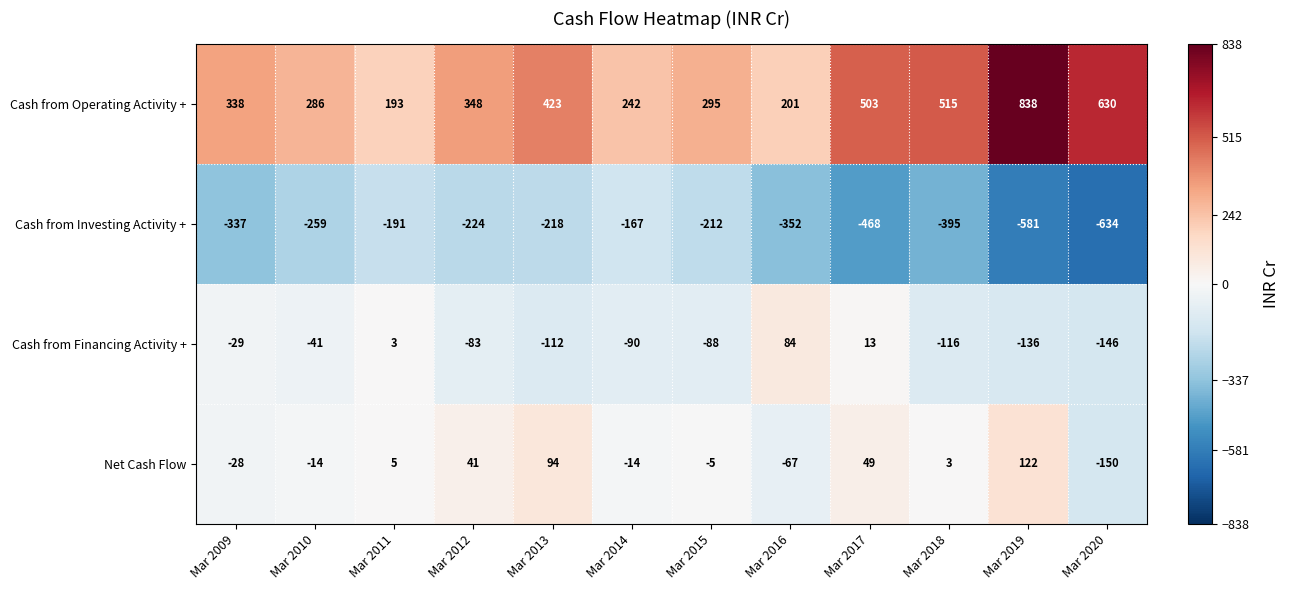

Which series has the largest total across all categories?

Cash from Operating Activity +